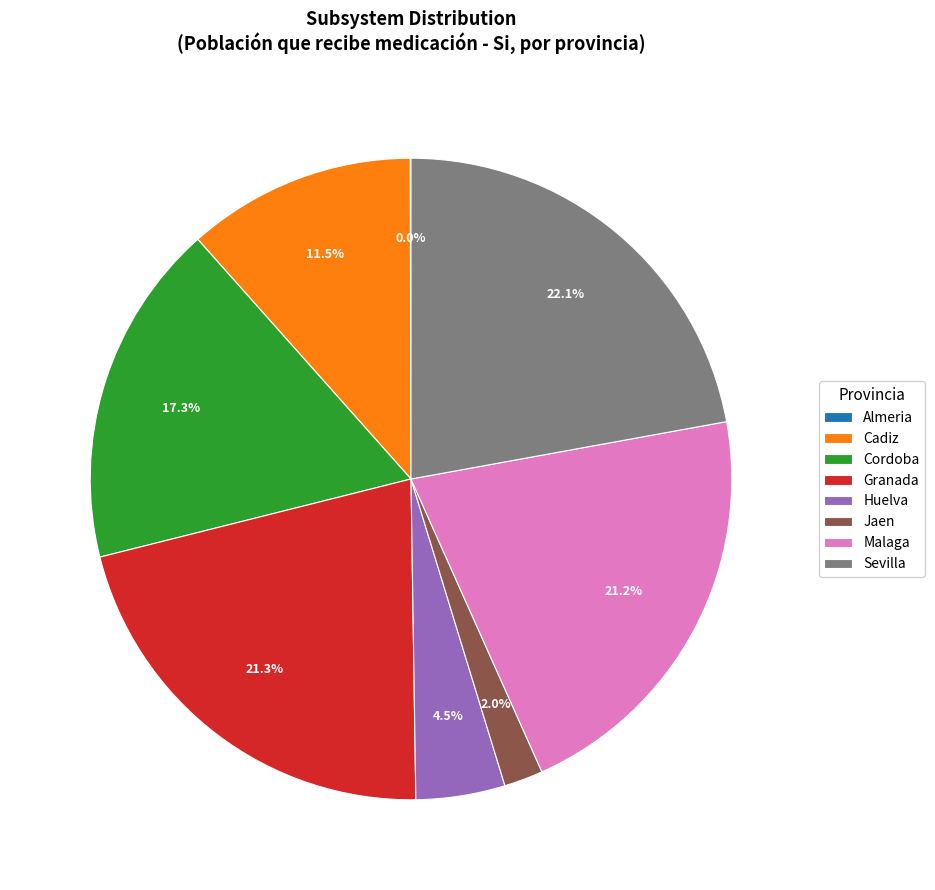

Does Jaen represent more than half of the total?

No